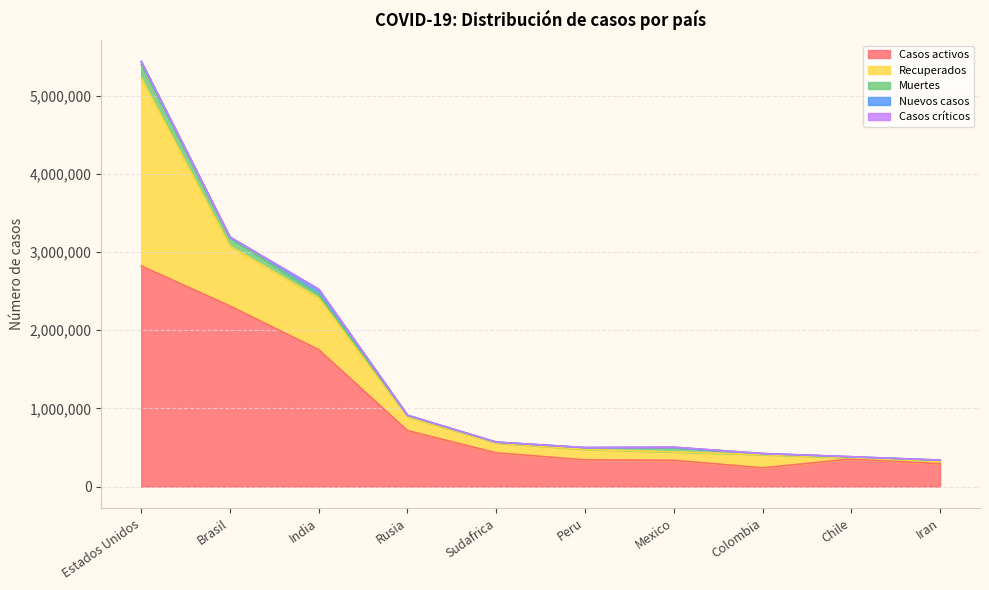

True or false: Recuperados and Muertes intersect in this chart.

False